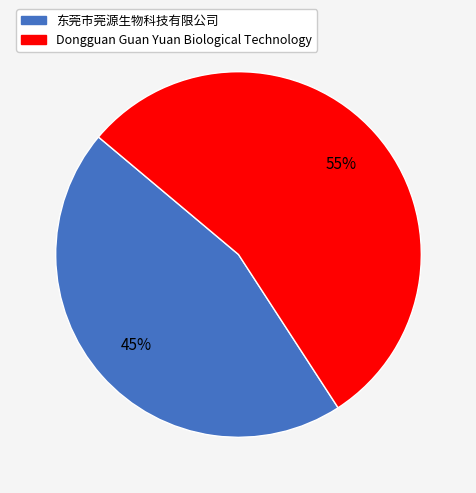

What is the smallest slice in the pie chart?

东莞市莞源生物科技有限公司